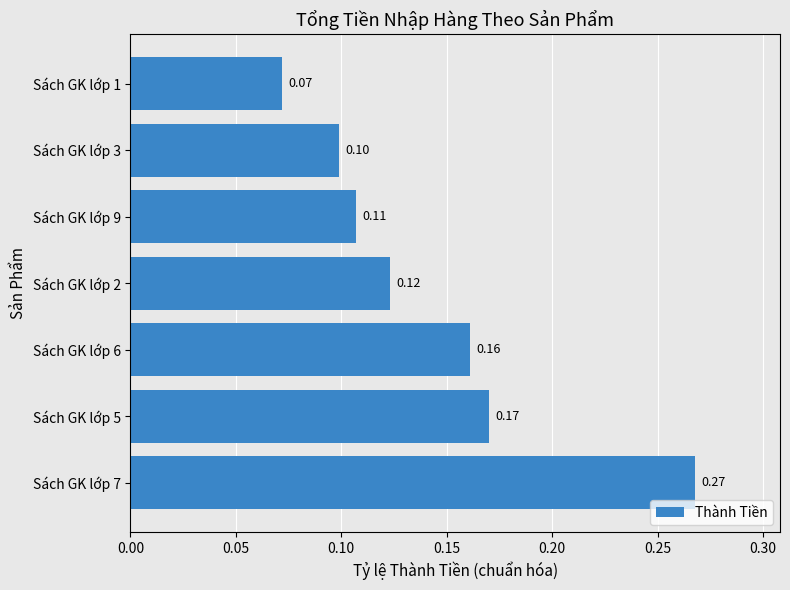

Between Sách GK lớp 7 and Sách GK lớp 1, which is larger?

Sách GK lớp 7